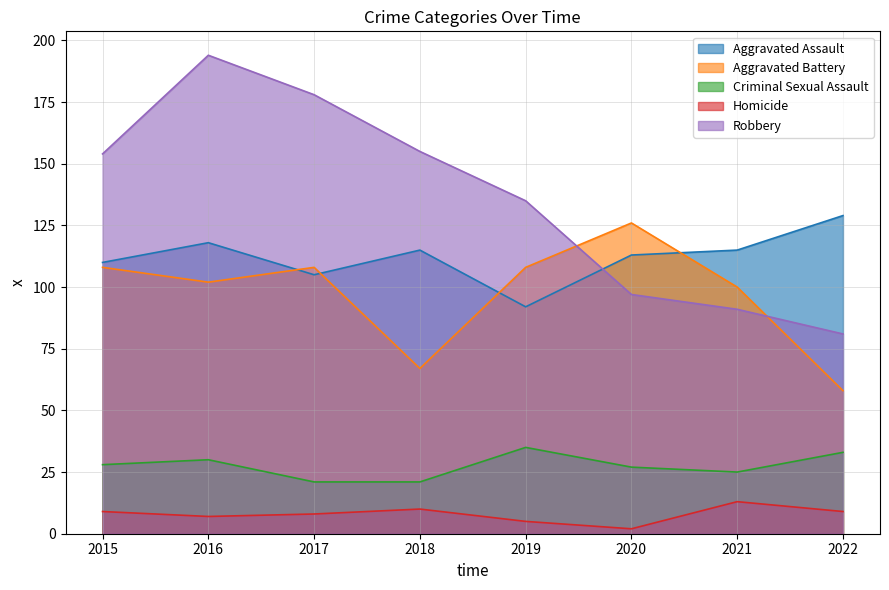

What is the total value across all series at 2020?

365